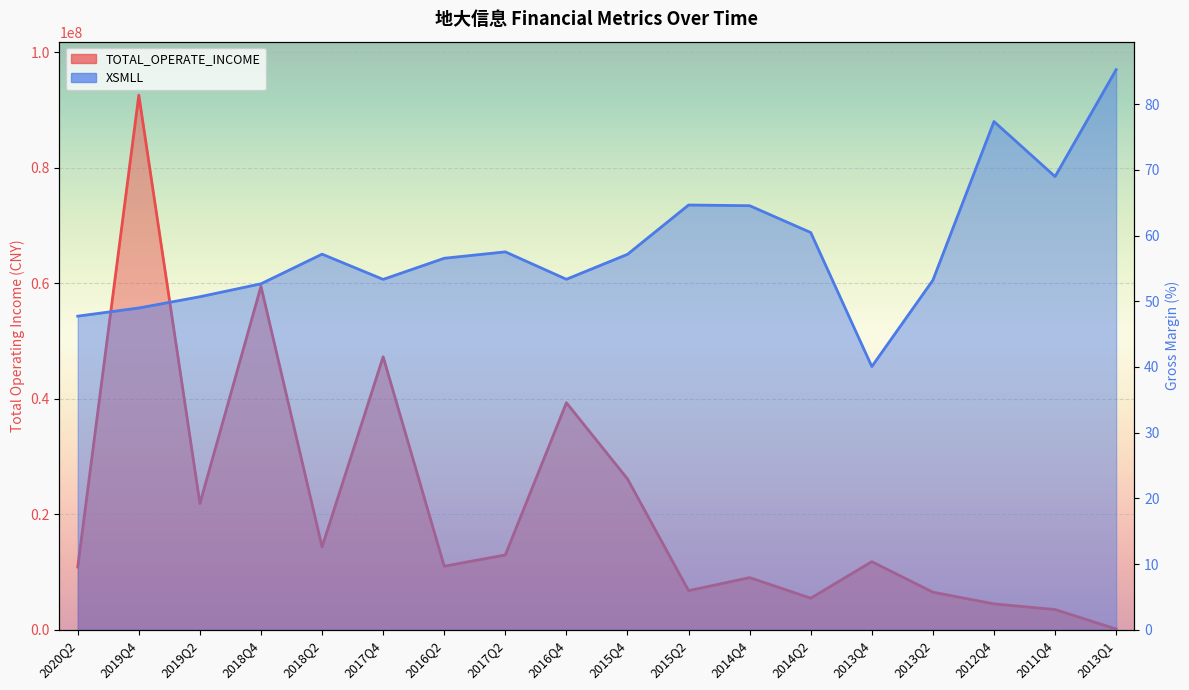

What value does the XSMLL series have at 2018Q4?

52.7